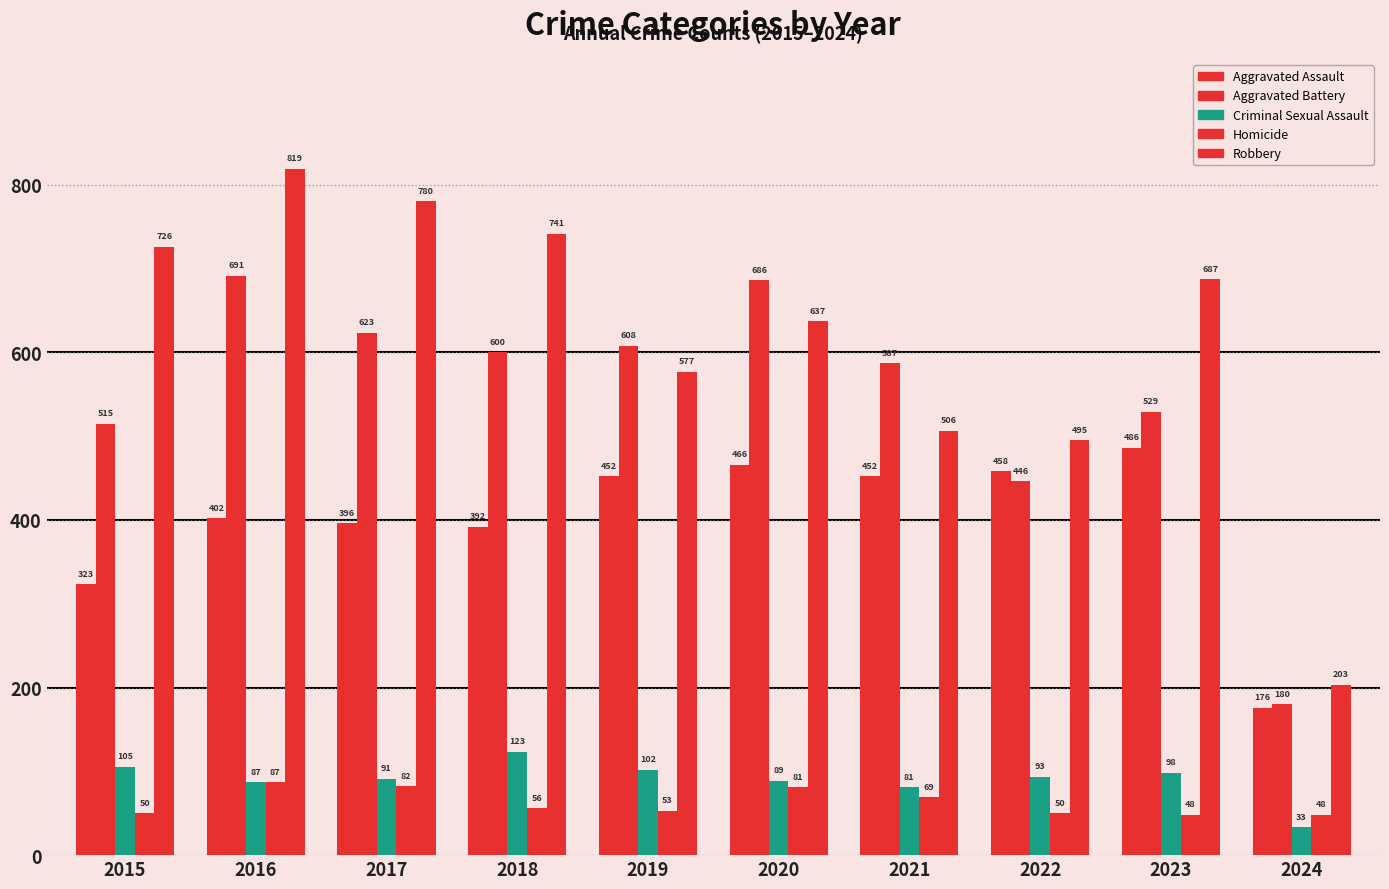

What is the sum of all Aggravated Assault values?

4003